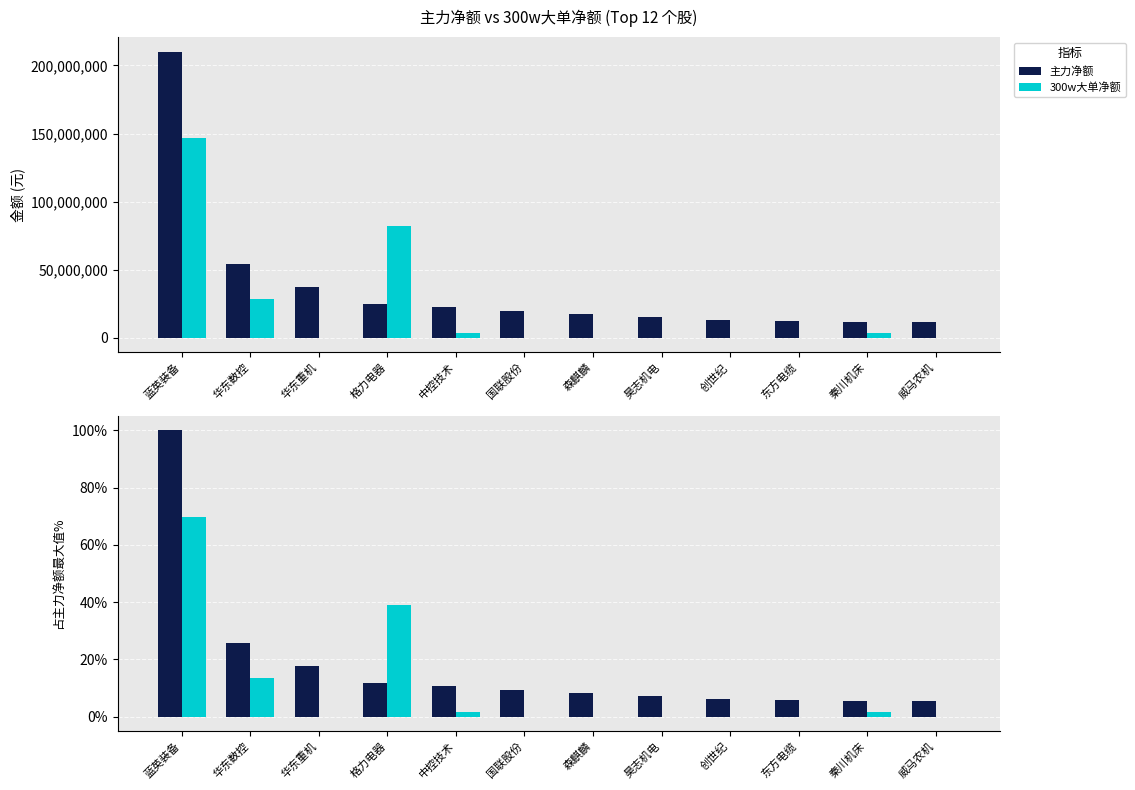

What is the spread (max minus min) of values at 中控技术?

9.0